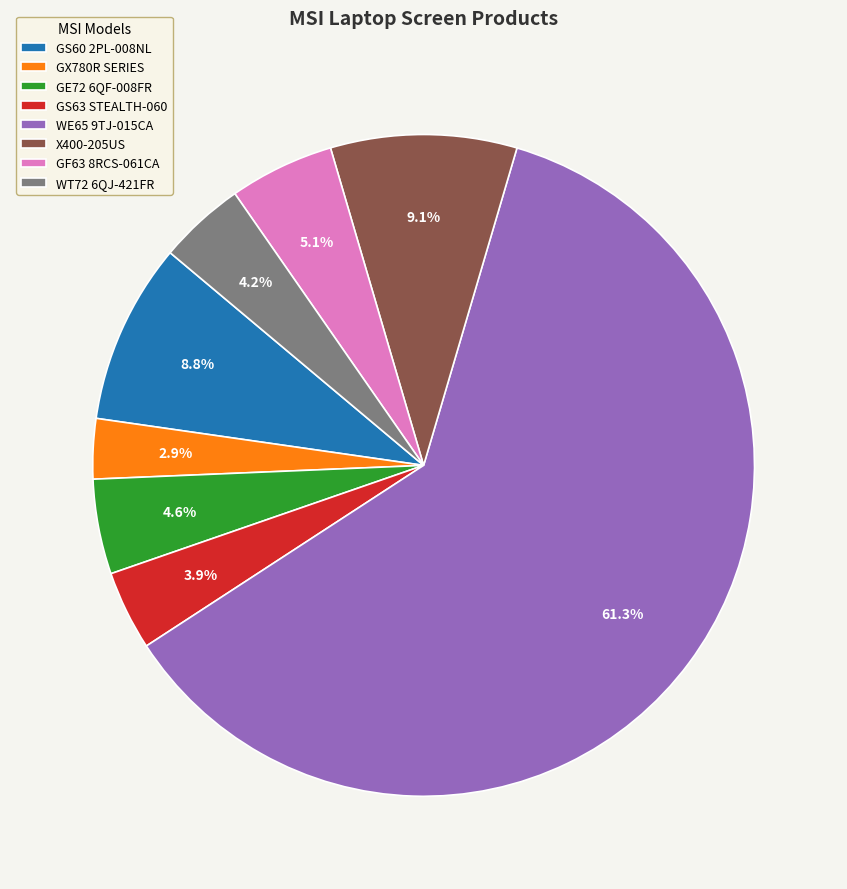

Which slice represents more than half of the pie?

WE65 9TJ-015CA